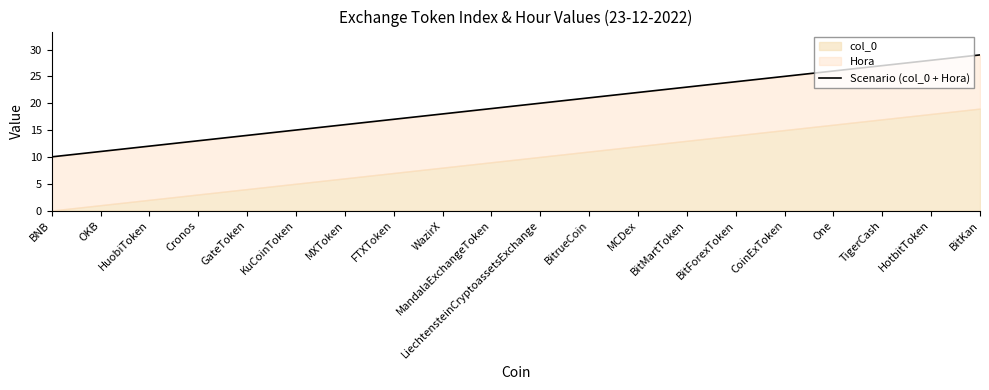

Does the chart display data point markers on the line(s)?

No